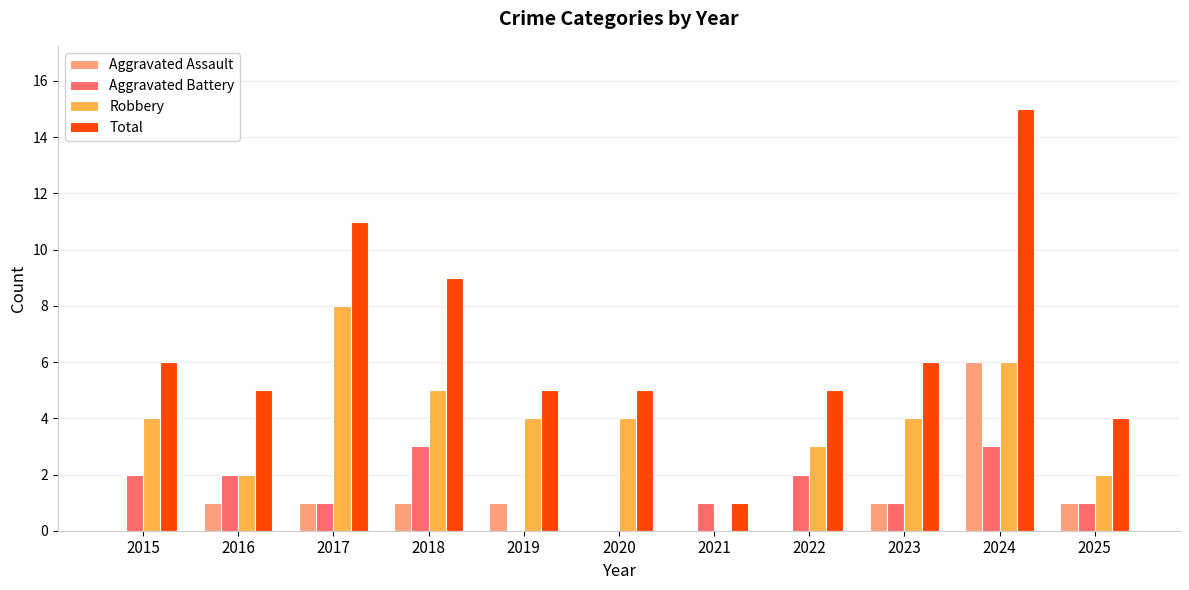

Which series changed the most between 2016 and 2021?

Total